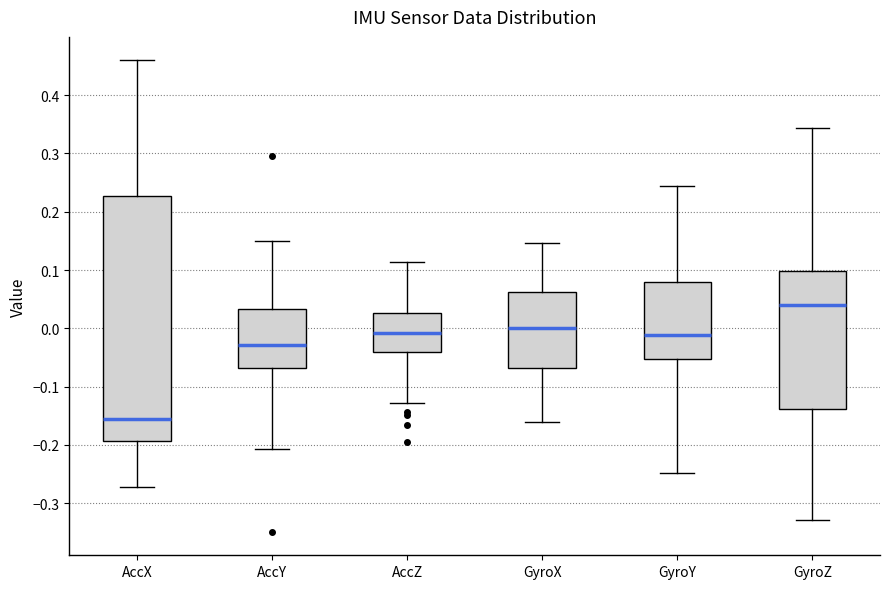

Where is the lower edge of the box for GyroX on the y-axis? The values are not printed on the chart, so give them approximately, as read against the axis.

-0.07